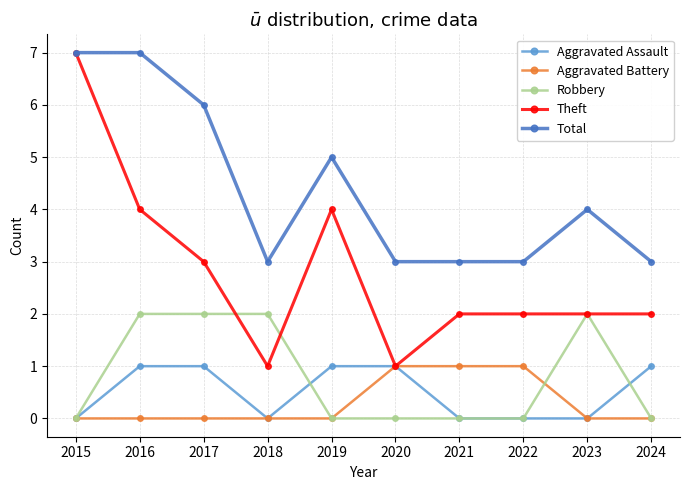

Which series changed the most between 2017 and 2022?

Total